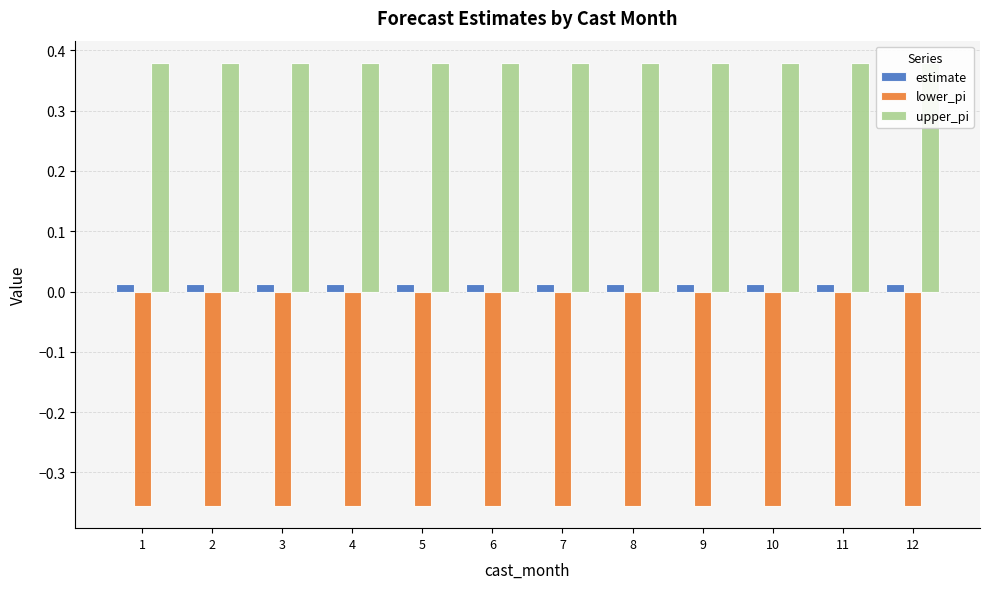

How many series are shown in this chart?

3